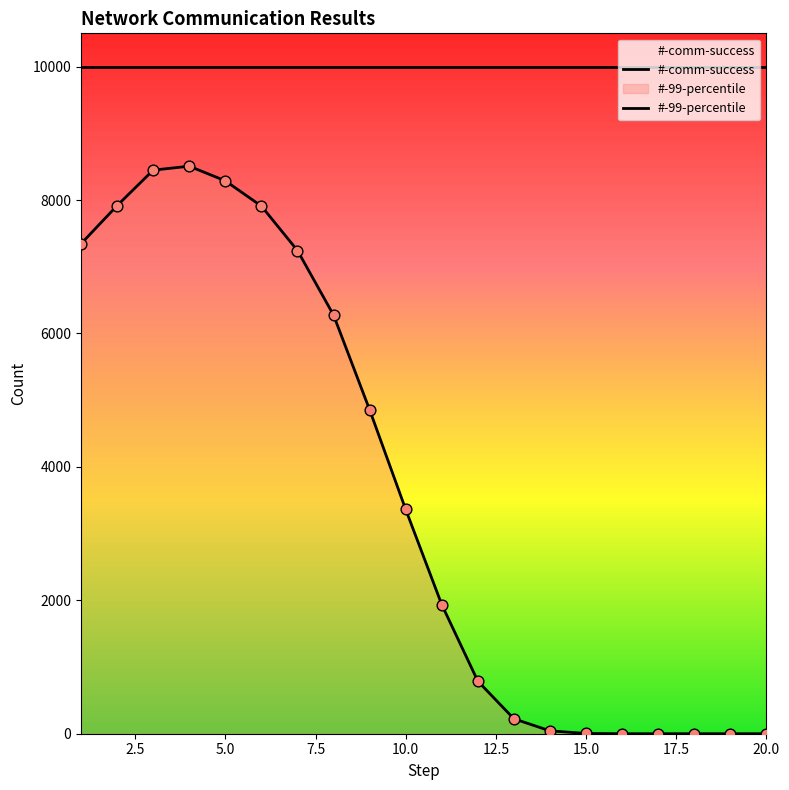

Approximately how many times larger is the value at 11 compared to 8?

0.3